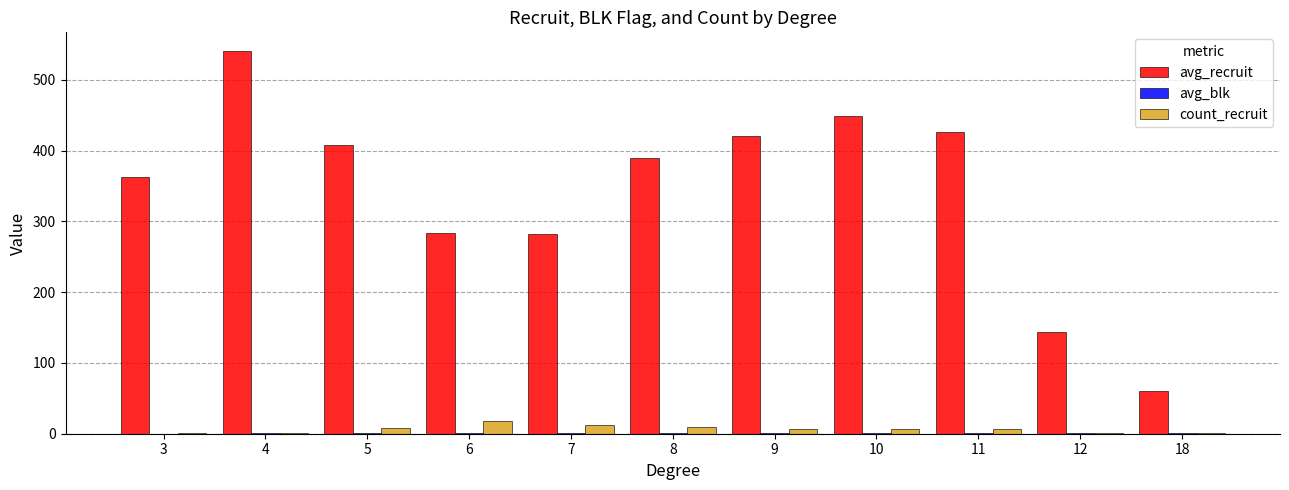

What is the sum of all avg_recruit values?

3766.0